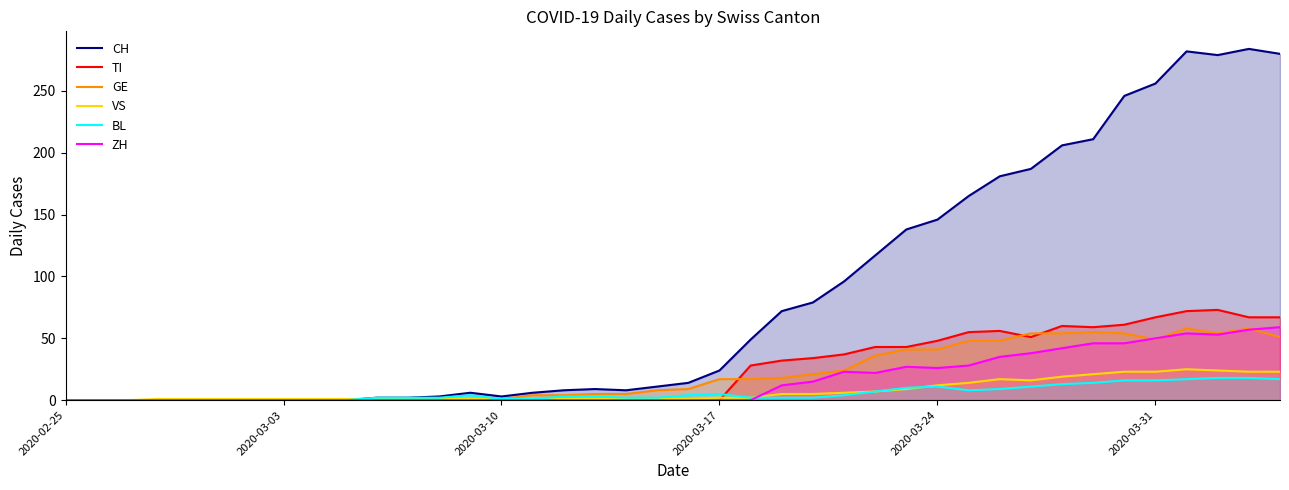

What is the difference between the highest and lowest values at 2020-03-24?

135